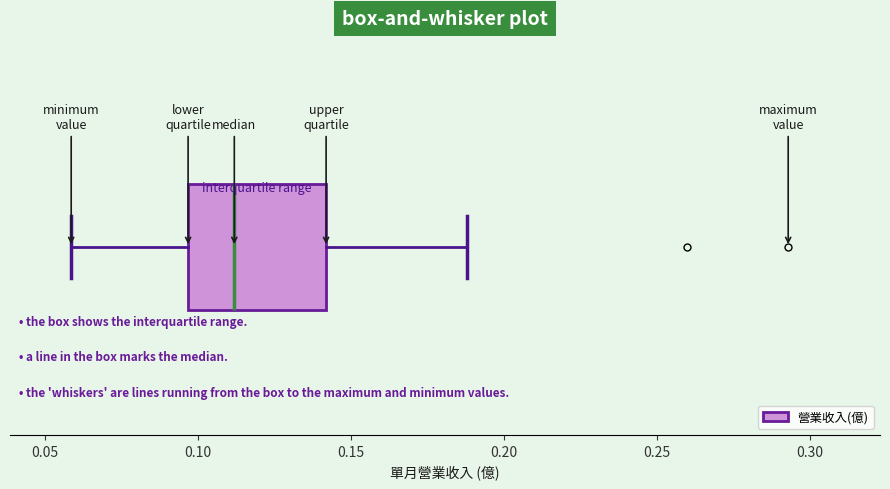

Transcribe this box plot: give where the median line is, the range the box spans, and where the two whiskers end, as read against the x-axis. The values are not printed on the chart, so give them approximately, as read against the axis.

median 0.110, box 0.095 to 0.140, whiskers 0.060 to 0.190